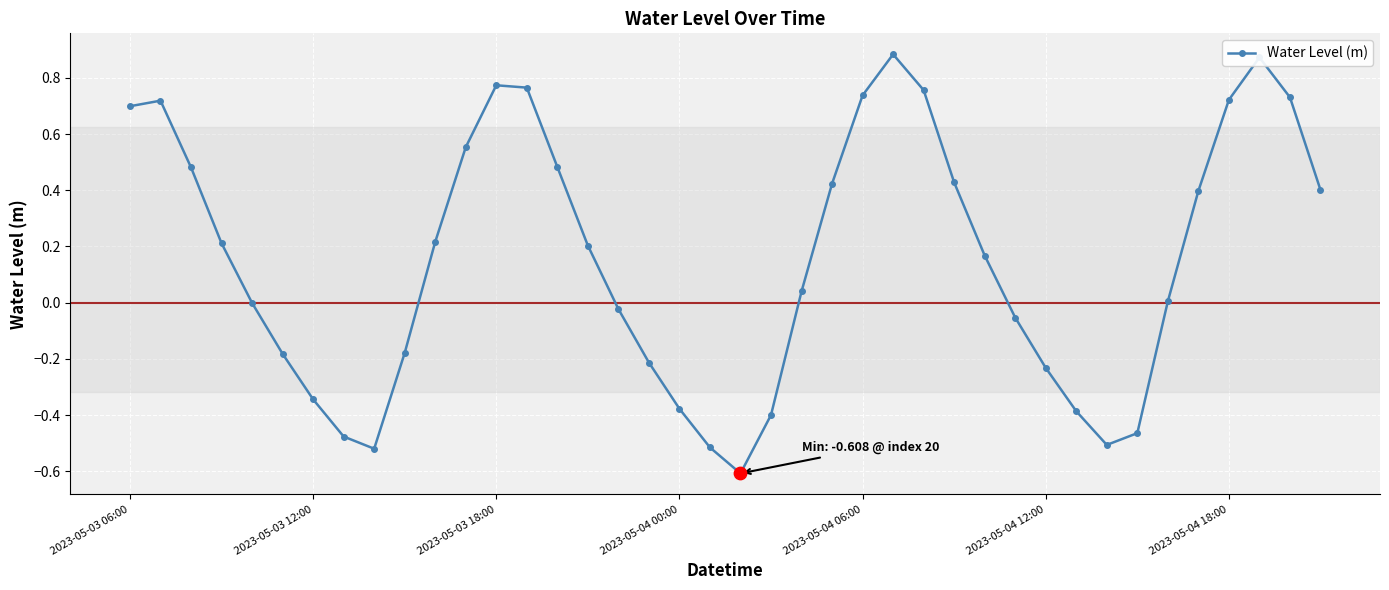

What is the minimum value shown in the chart?

-0.6